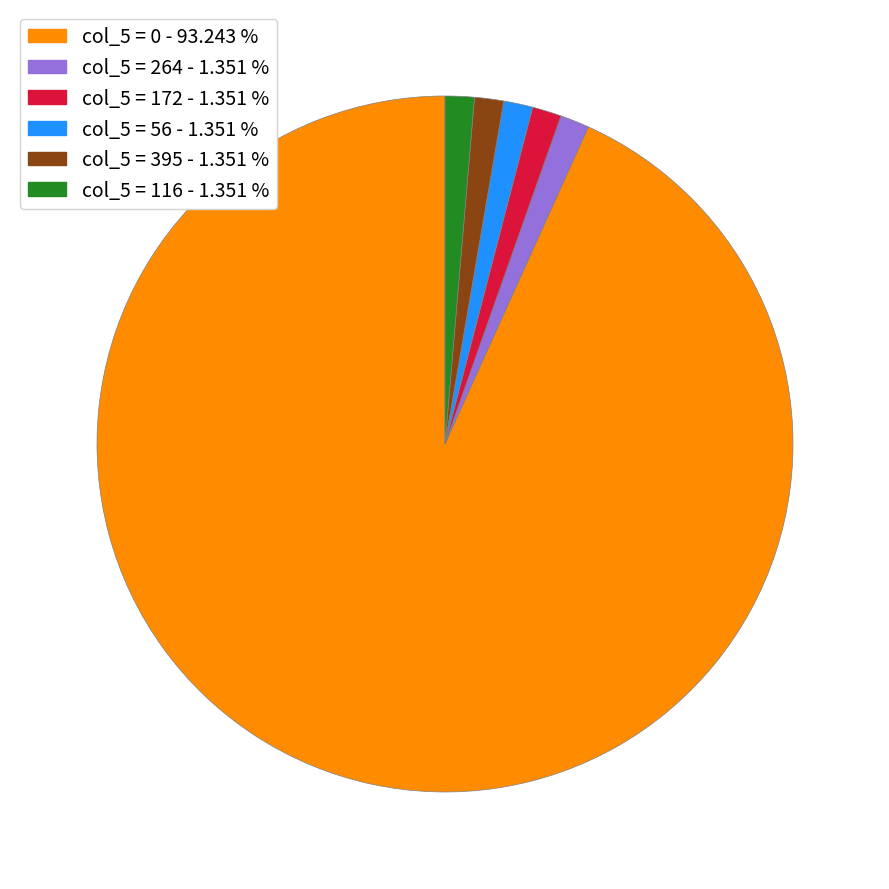

True or false: col_5 = 0 accounts for 81% of the total.

False